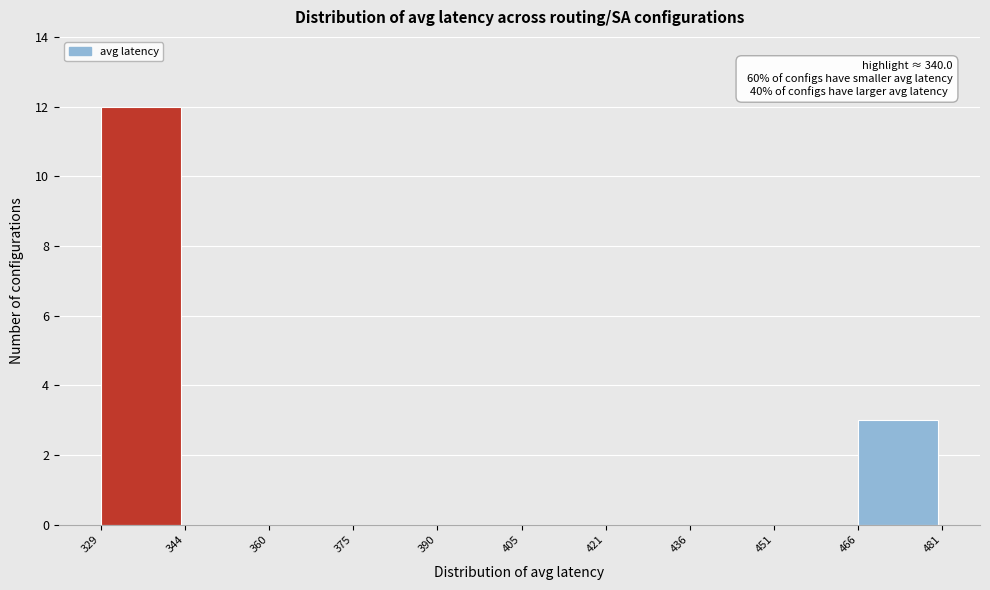

Which range on the x-axis has the tallest bar?

329 to 344